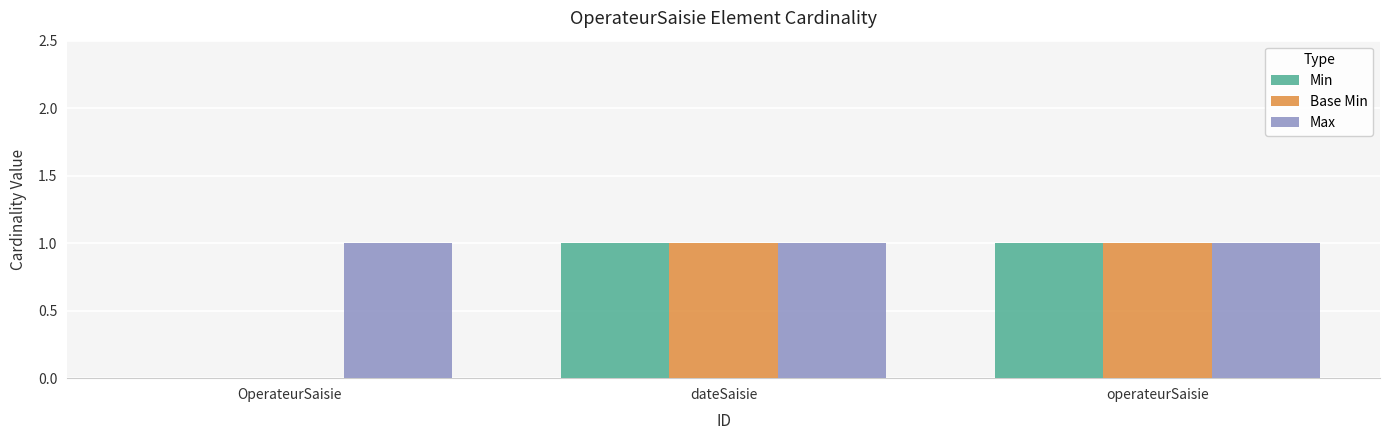

The value of Min at OperateurSaisie is 1. True or false?

False